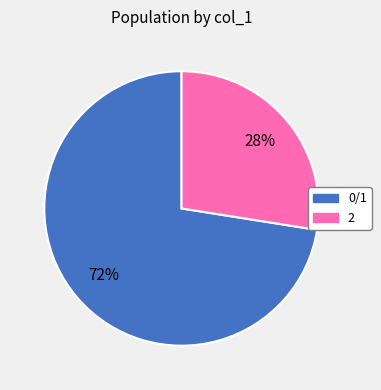

Is there any slice that represents more than half of the pie?

Yes